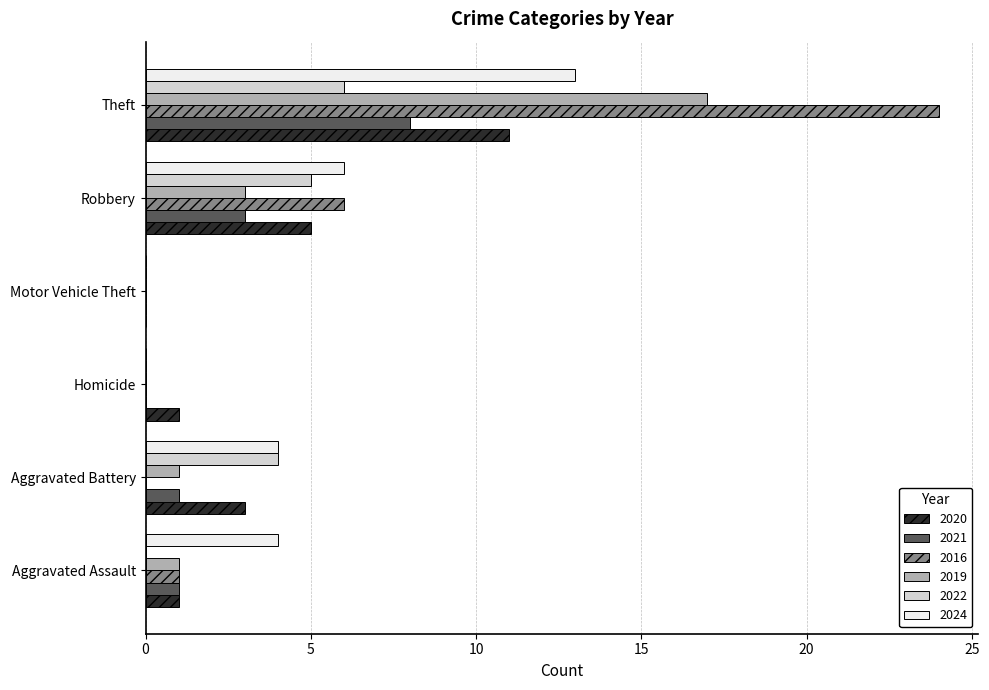

Is it true that 2020 equals 2 at Homicide?

False